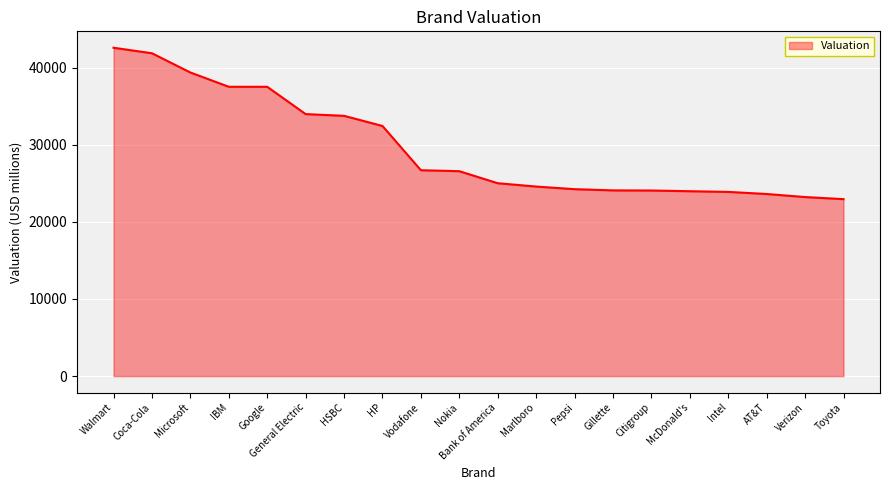

Approximately how many times larger is the value at Pepsi compared to McDonald's?

1.0